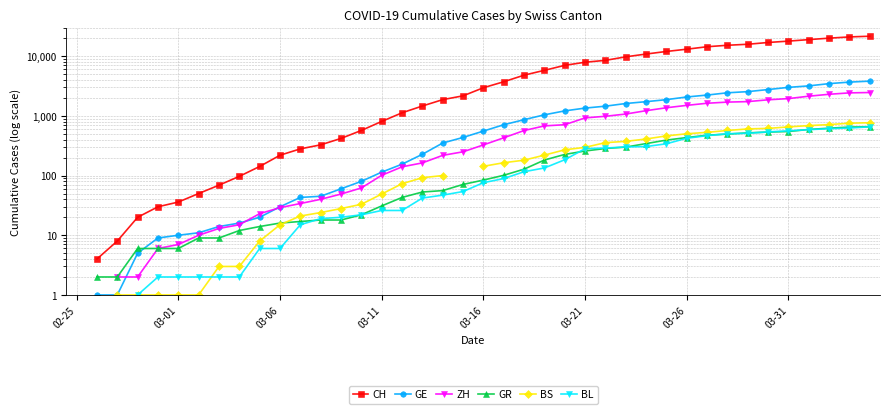

The value of GR at 12 is 18.0. True or false?

True